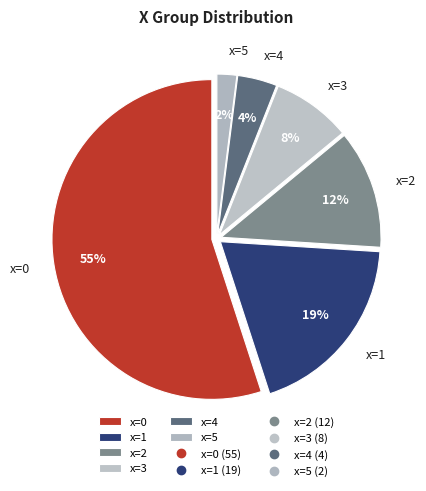

To the nearest percent, what is the combined percentage of x=4 and x=3?

12%